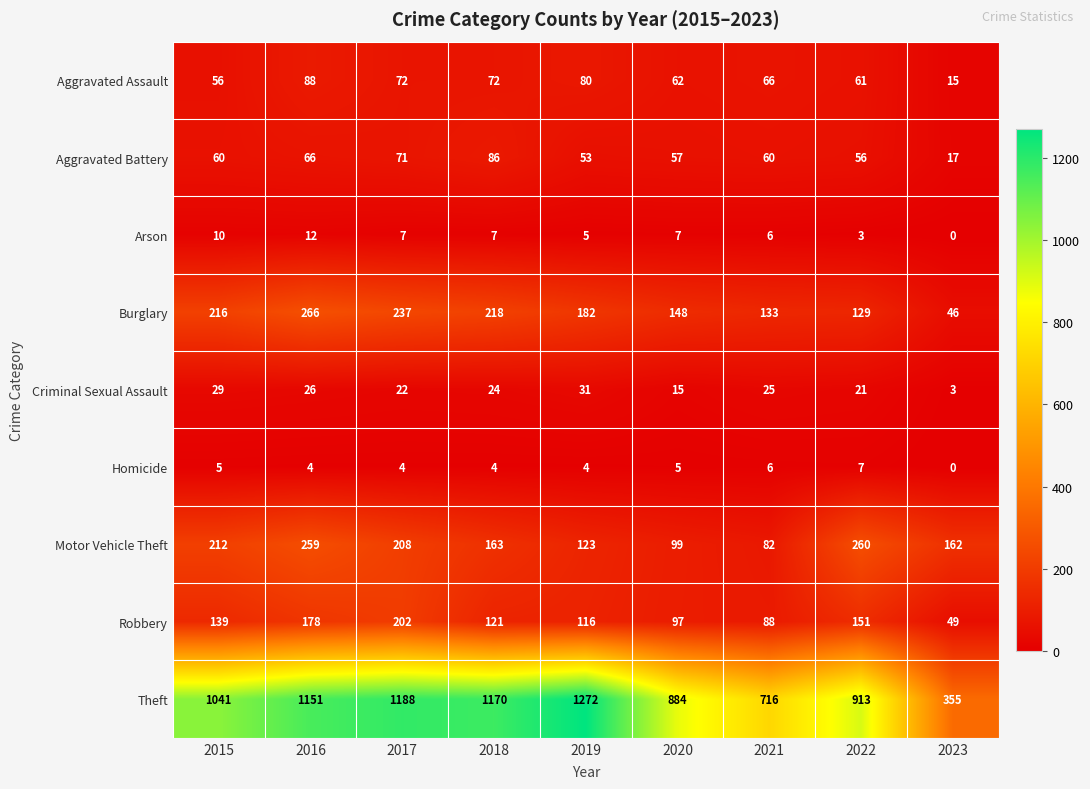

Between 2019 and 2022, which series saw the biggest shift?

Theft